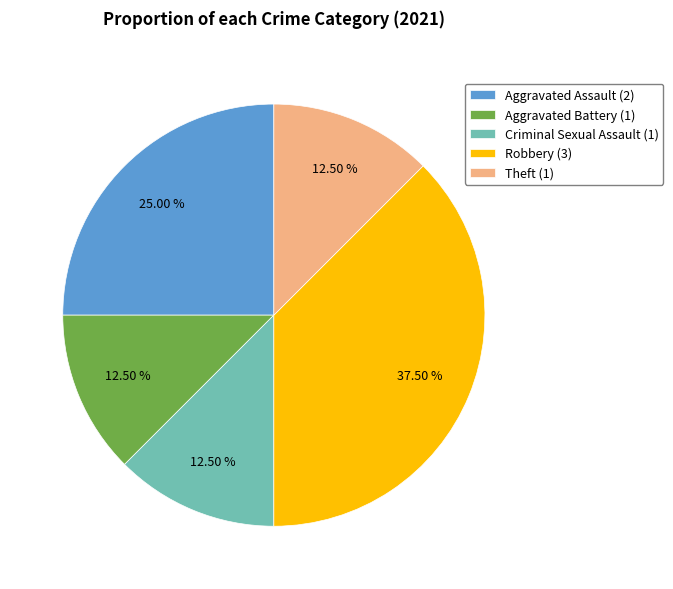

Is there a majority slice in this chart?

No